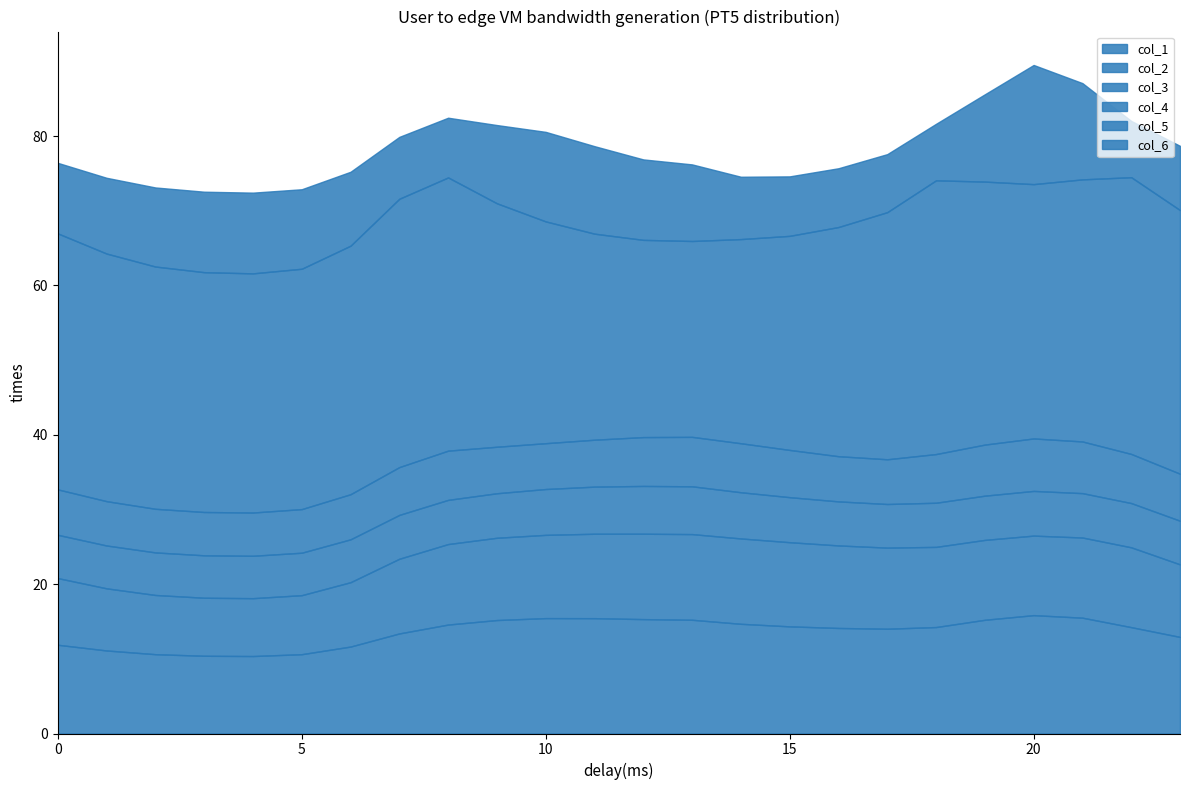

Which category has the lowest value in the col_1 series?

4